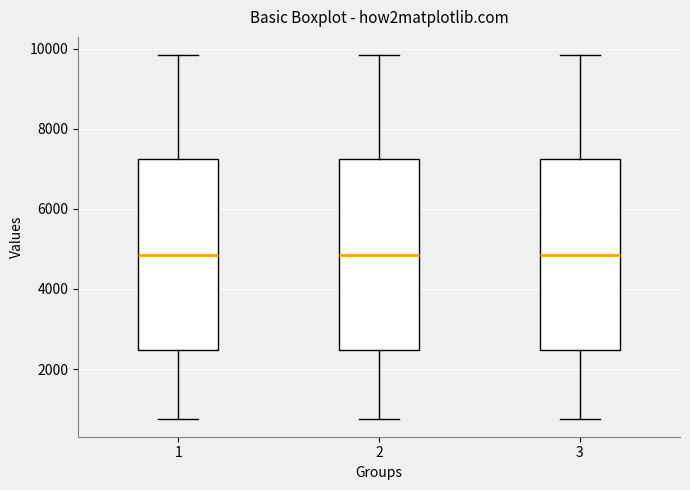

Reading left to right, transcribe this box plot: for each box, give where its median line is, the range the box spans, and where its two whiskers end, as read against the y-axis. The values are not printed on the chart, so give them approximately, as read against the axis.

1: median 4800, box 2400 to 7200, whiskers 800 to 9800
2: median 4800, box 2400 to 7200, whiskers 800 to 9800
3: median 4800, box 2400 to 7200, whiskers 800 to 9800